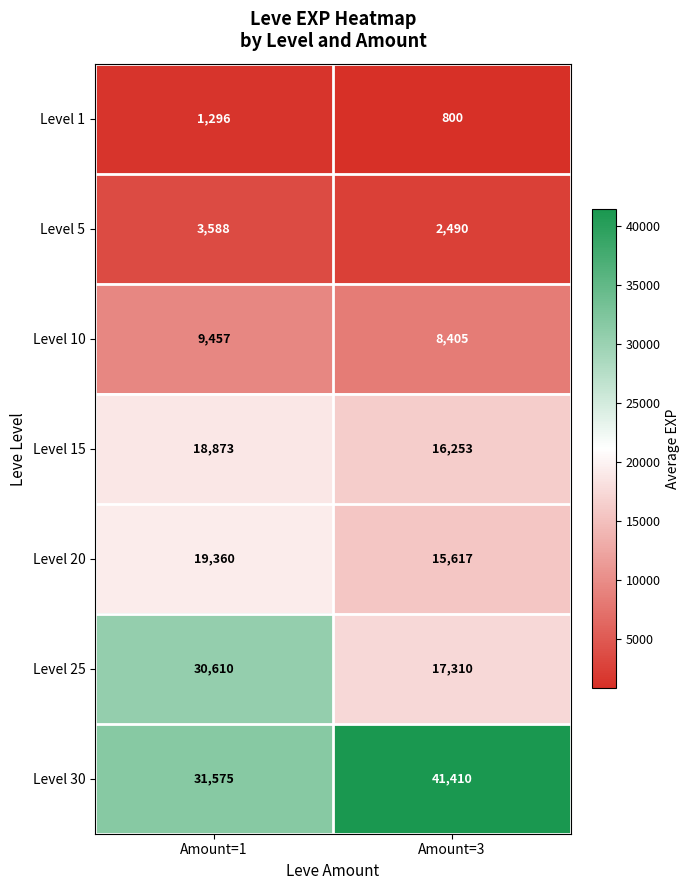

At Amount=3, list the series in order from smallest to largest.

Level 1, Level 5, Level 10, Level 20, Level 15, Level 25, Level 30